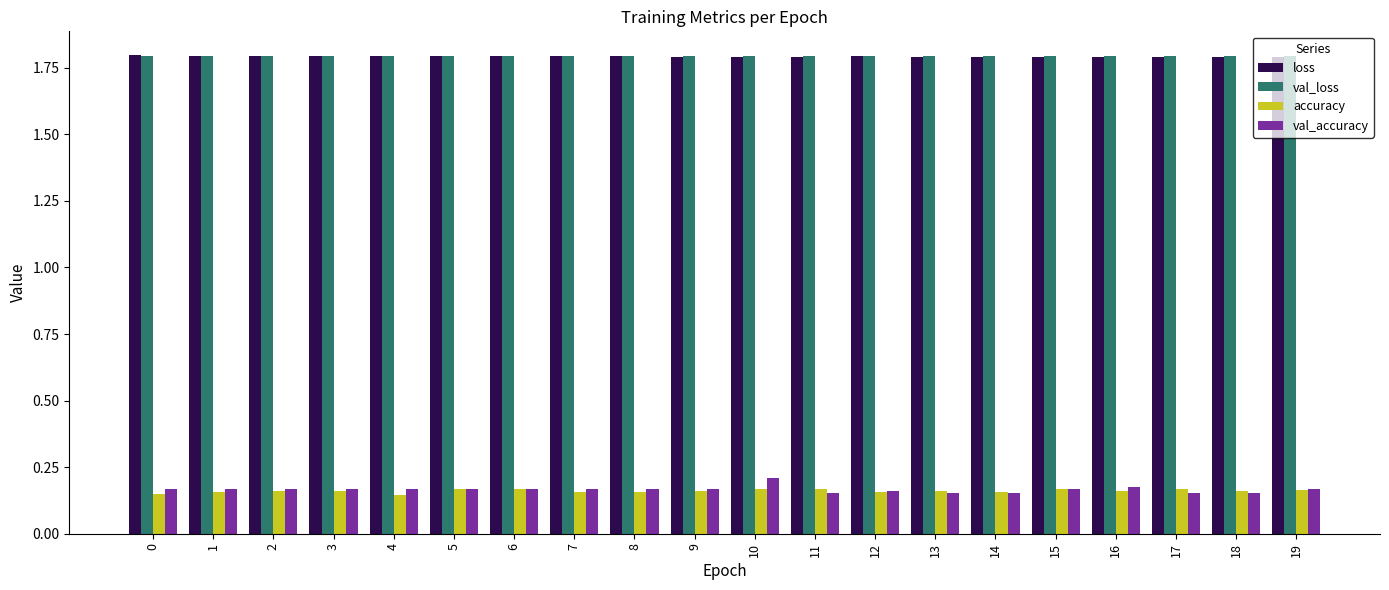

What is the greatest value displayed?

1.8